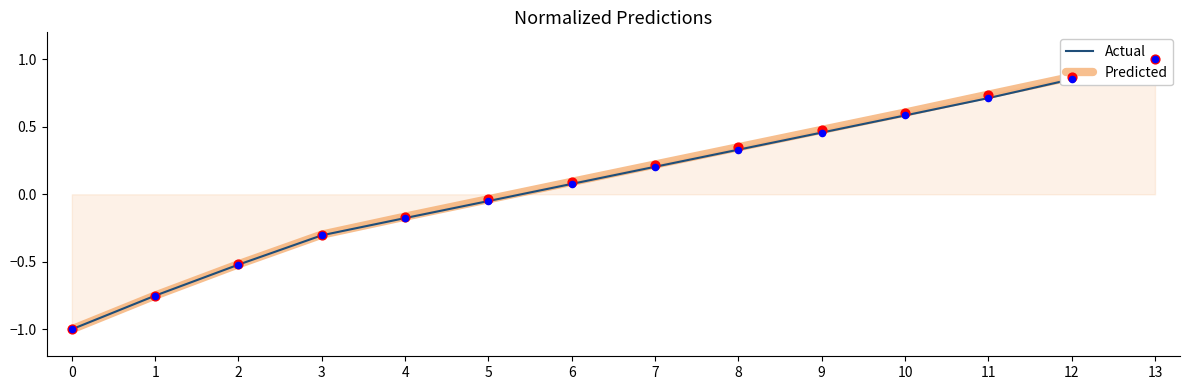

At how many categories does at least one series exceed 0?

8